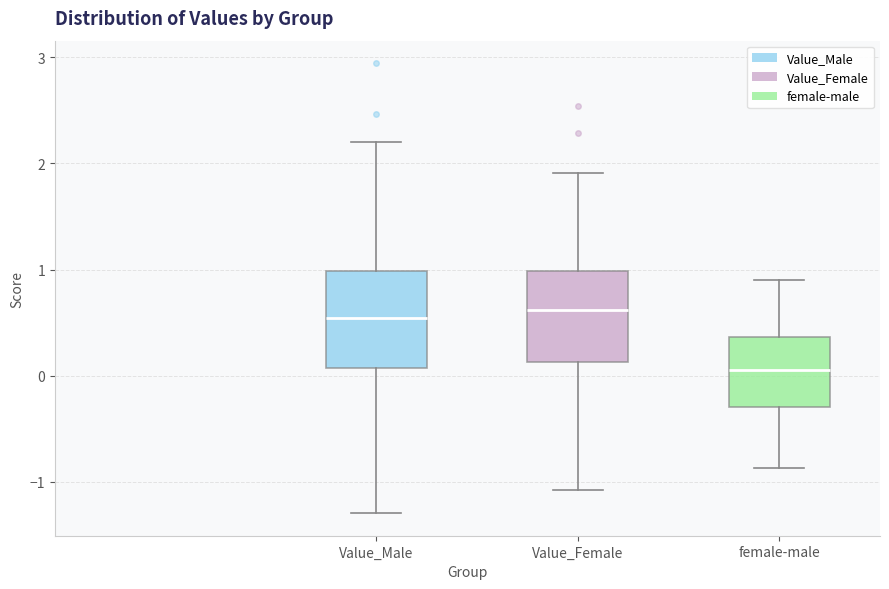

Where does the median line of the box for female-male sit on the y-axis? The values are not printed on the chart, so give them approximately, as read against the axis.

0.1